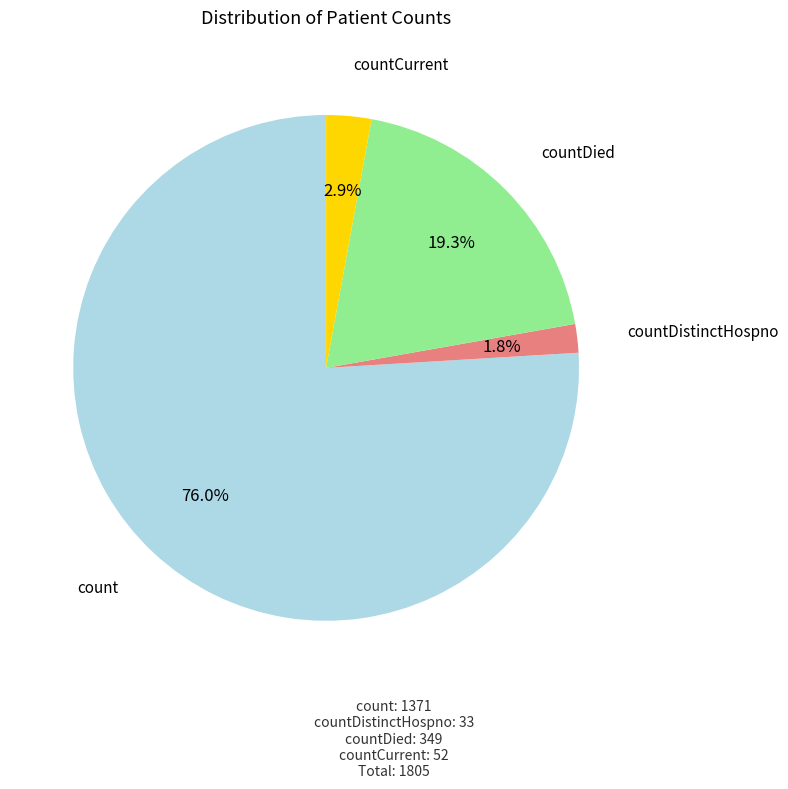

True or false: countDied accounts for 19% of the total.

True